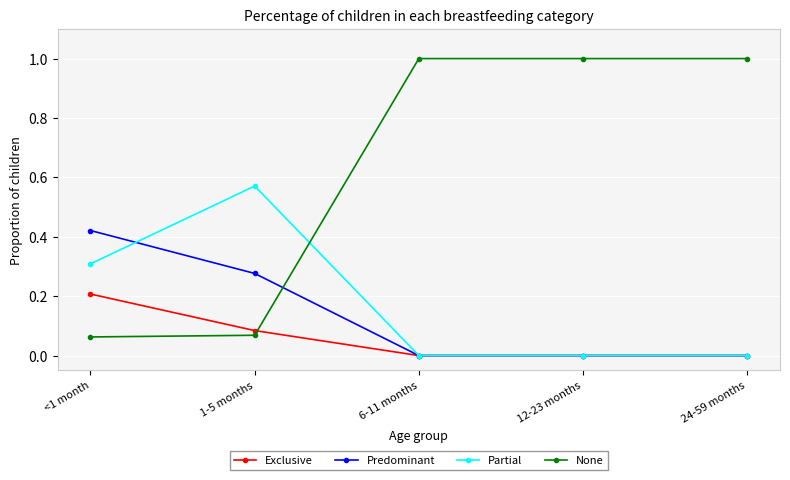

The Exclusive series shows 0.1 at <1 month. True or false?

False